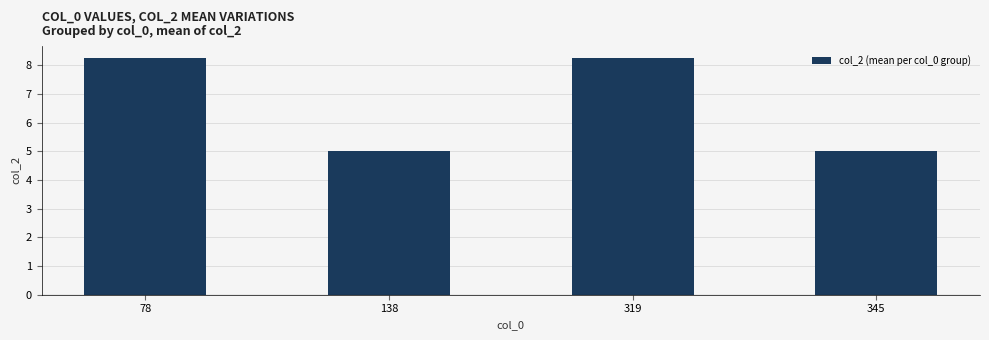

What is the minimum value shown in the chart?

5.0